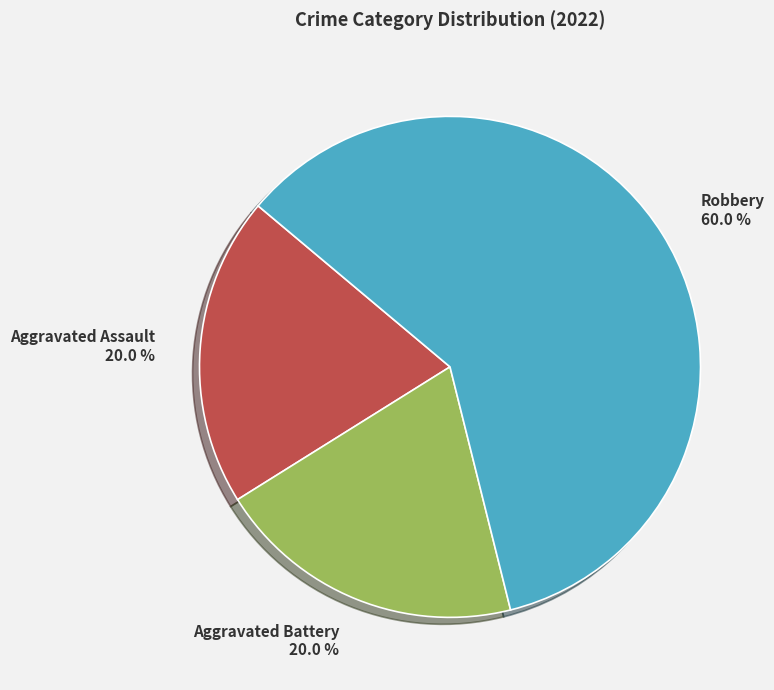

To the nearest percent, what percentage of the pie is Robbery?

60%